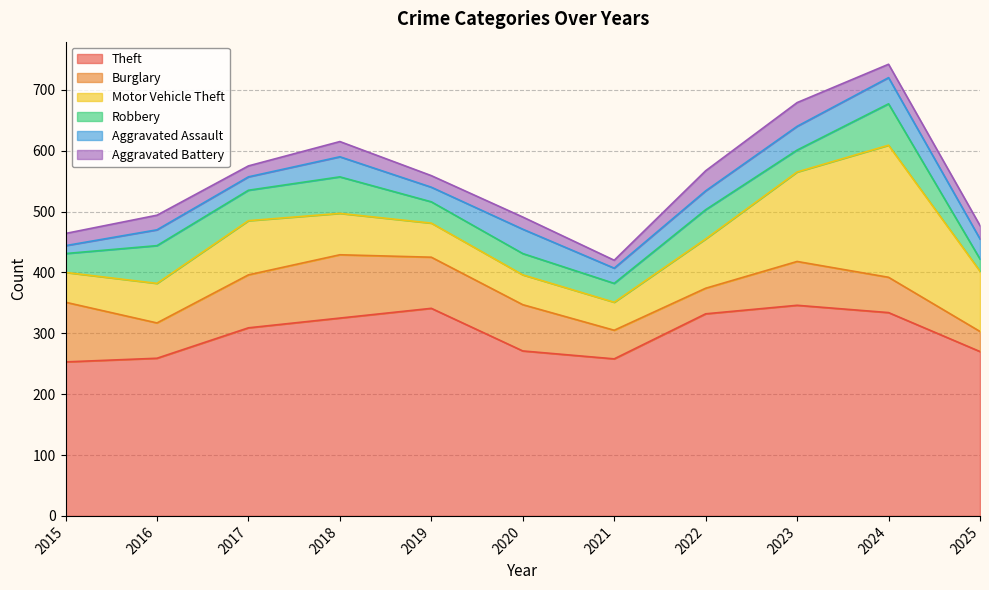

Where does the Burglary series first go above 72?

2015